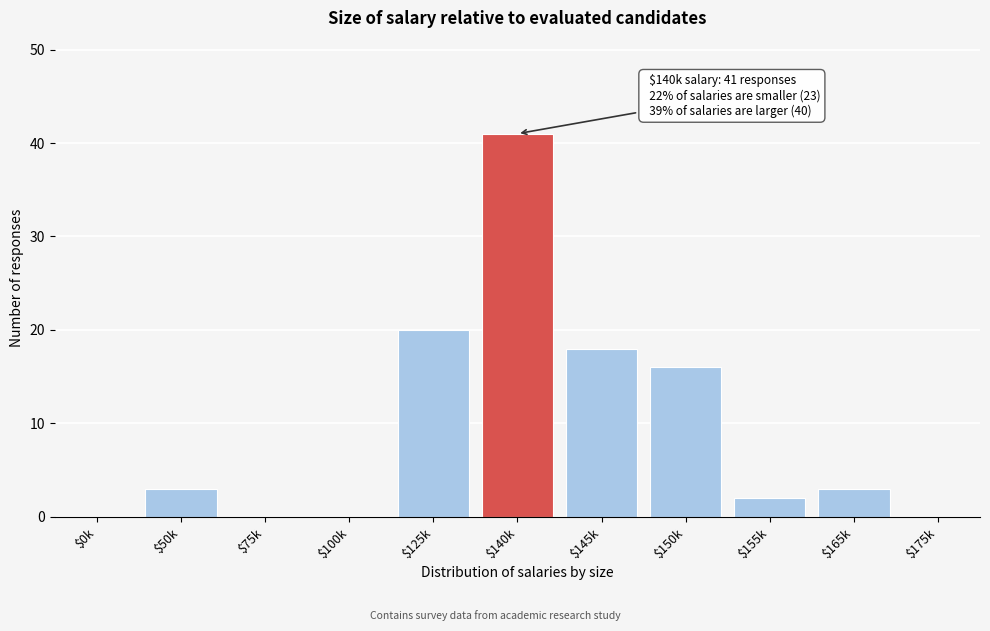

What is the sum of all values?

103